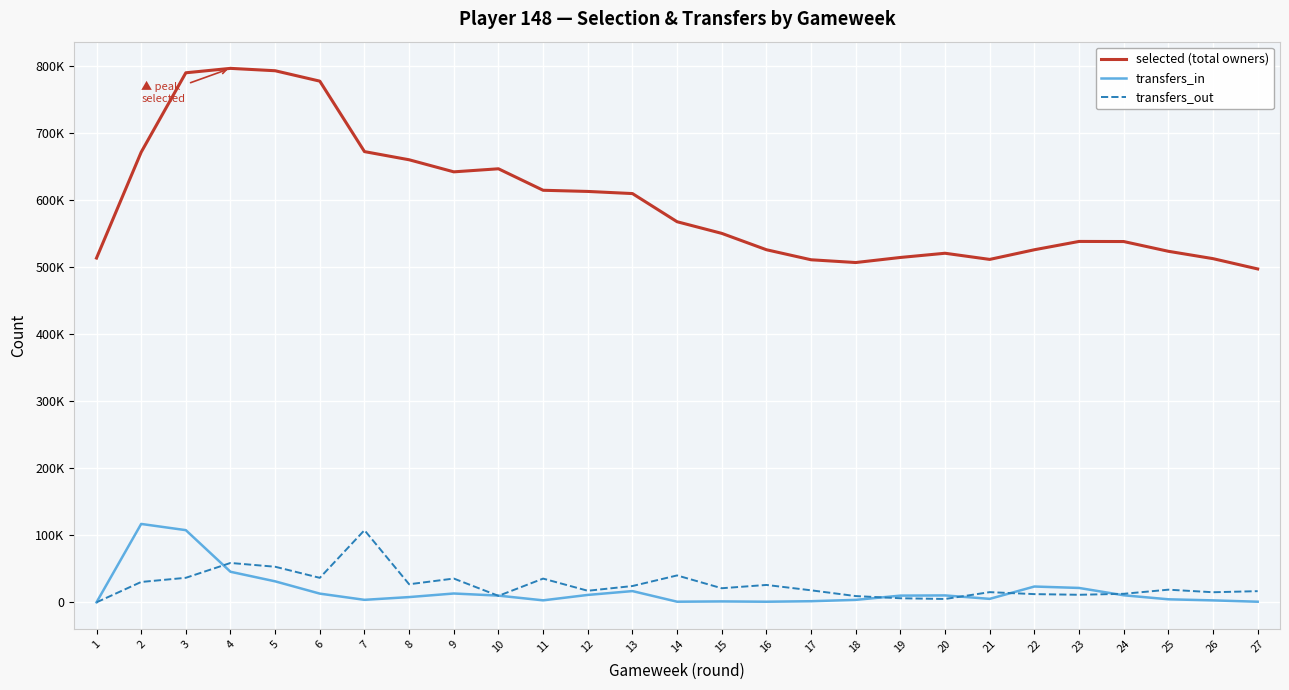

What are all the series names shown in the legend?

selected (total owners), transfers_in, transfers_out